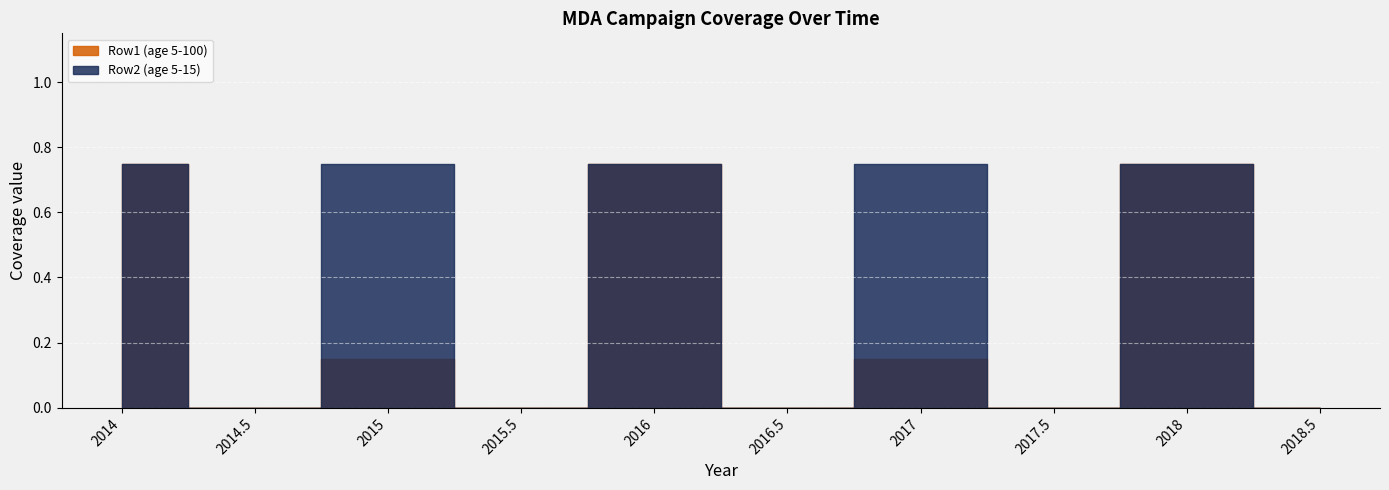

Count the number of categories in the chart.

10